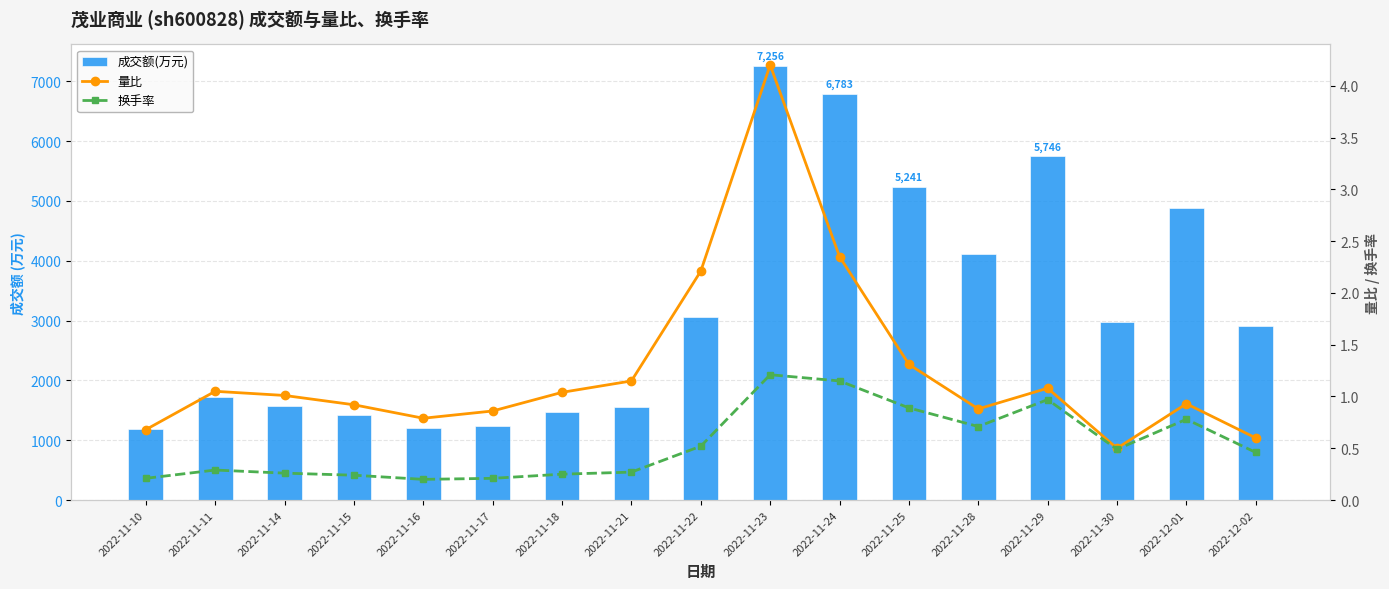

At which label does 量比 reach its peak?

2022-11-23